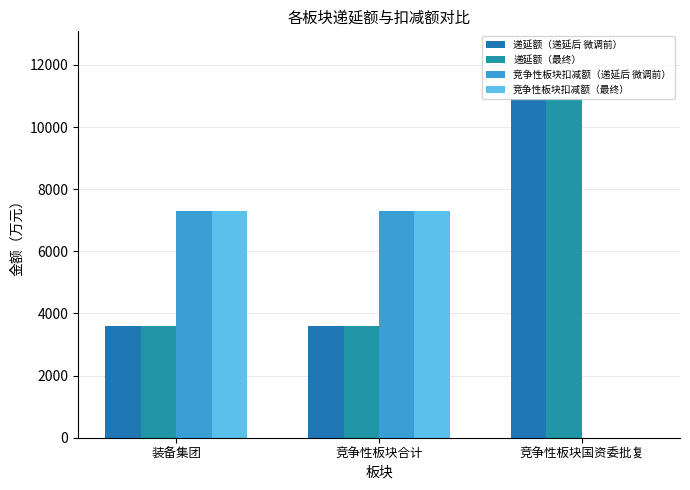

True or false: 竞争性板块扣减额（最终） has a value of 7301.7 at 竞争性板块合计.

True